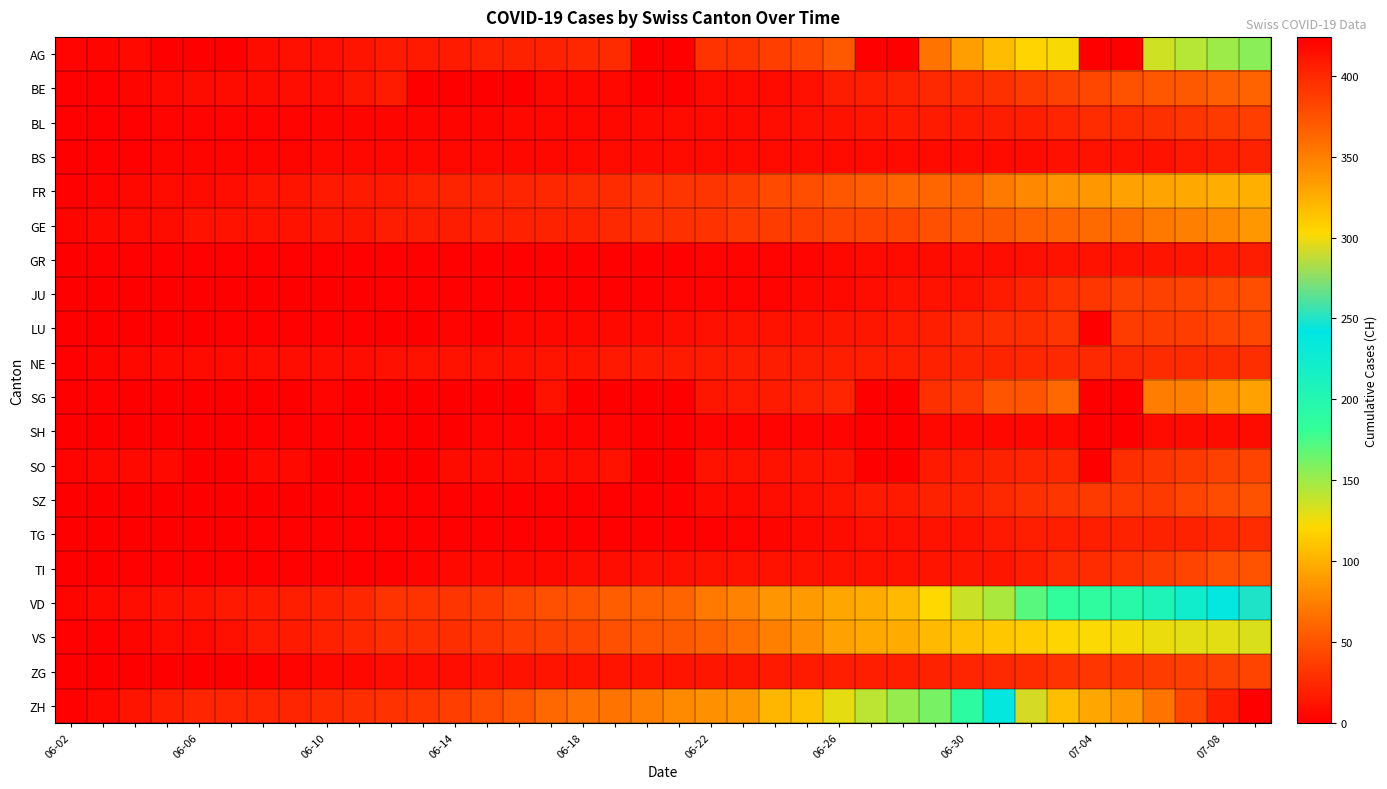

At how many categories does at least one series exceed 100?

16